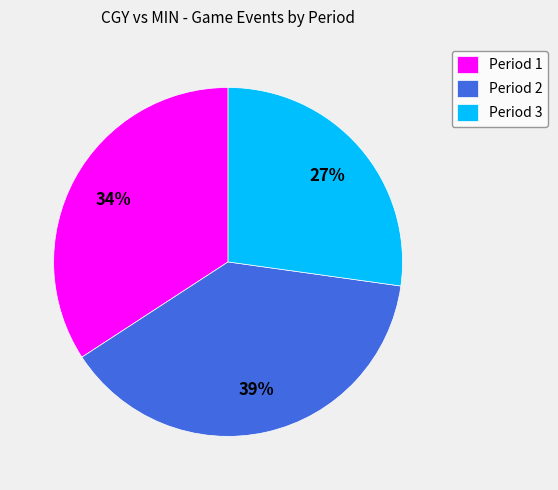

What is the ratio of the value at Period 3 to the value at Period 1?

0.8